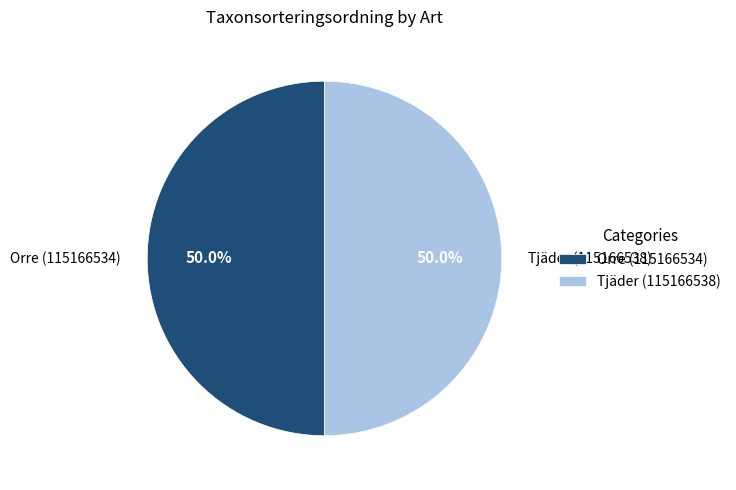

What is the ratio of the value at Orre (115166534) to the value at Tjäder (115166538)?

1.0